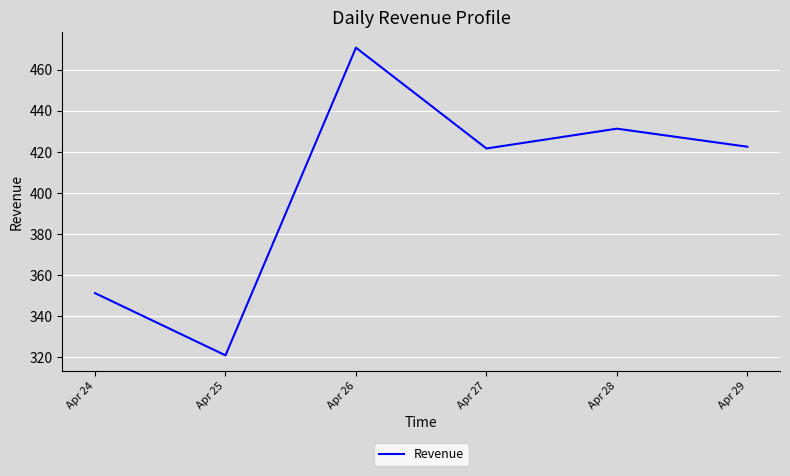

What is the difference between the maximum and minimum values?

149.9